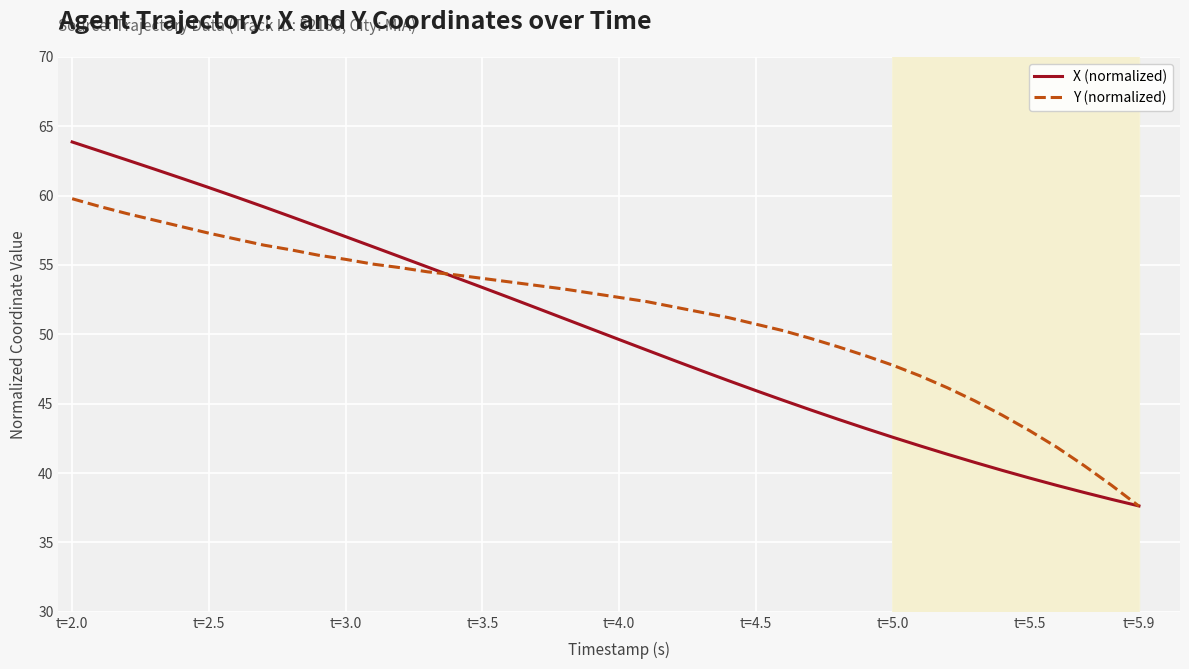

Which series has the largest range (max minus min)?

X (normalized)